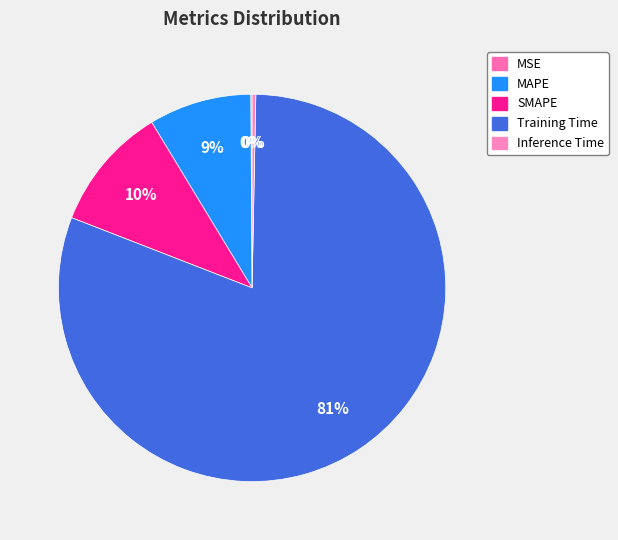

What percentage is the Training Time slice, to the nearest percent?

81%